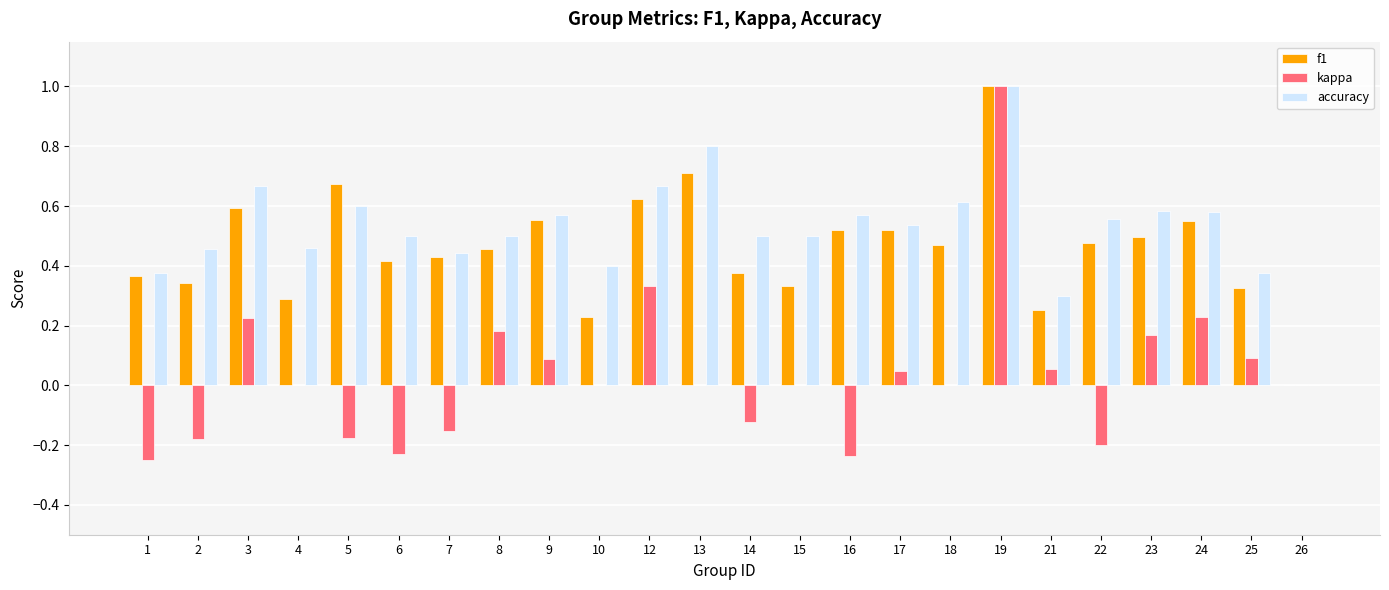

What is the sum of the f1 values at 15 and 12?

1.0